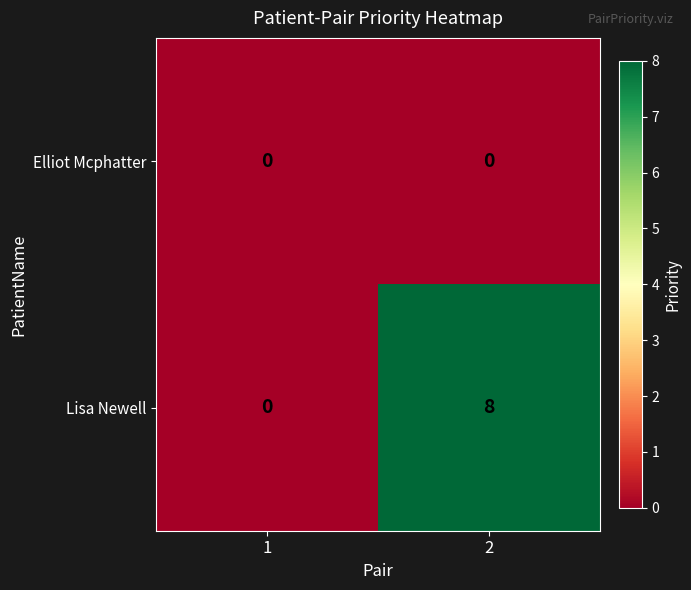

Rank the series by their maximum value, from highest to lowest.

Lisa Newell, Elliot Mcphatter